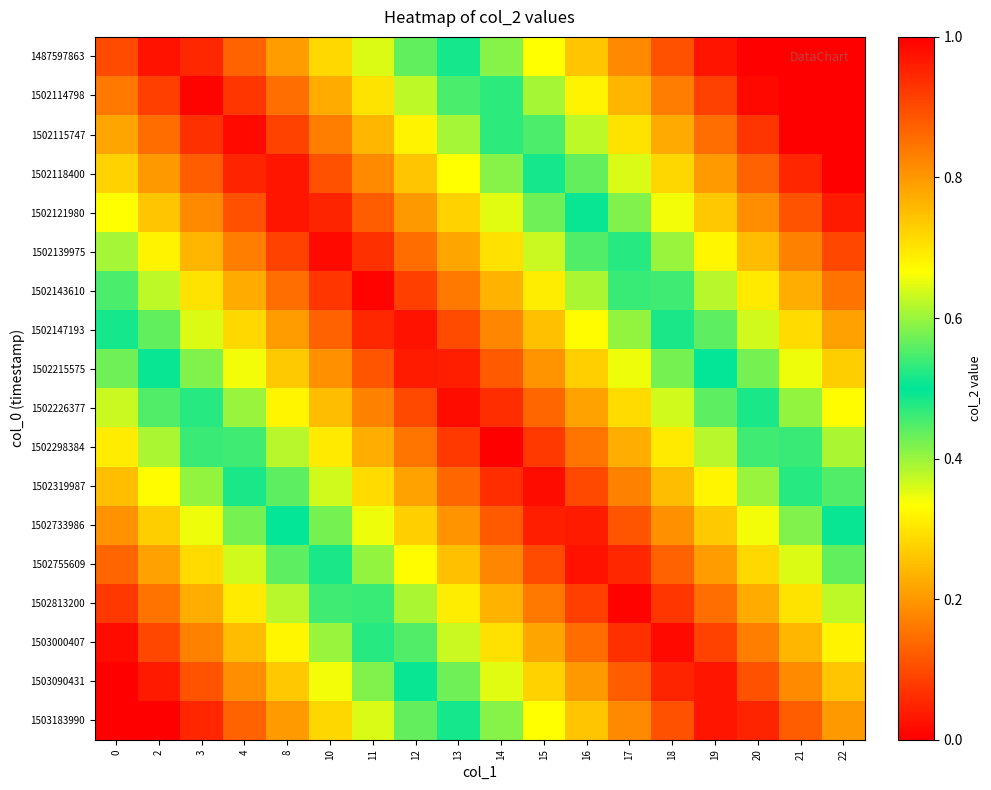

Reading right to left, extract all data points from this chart.

1487597863: 22=1.0	21=1.0	20=1.0	19=1.0	18=0.9	17=0.8	16=0.7	15=0.7	14=0.6	13=0.5	12=0.4	11=0.4	10=0.3	8=0.2	4=0.1	3=0.1	2=0.0	0=0.1
1502114798: 22=1.0	21=1.0	20=1.0	19=0.9	18=0.8	17=0.8	16=0.7	15=0.6	14=0.5	13=0.5	12=0.4	11=0.3	10=0.2	8=0.1	4=0.1	3=0.0	2=0.1	0=0.2
1502115747: 22=1.0	21=1.0	20=0.9	19=0.9	18=0.8	17=0.7	16=0.6	15=0.5	14=0.5	13=0.4	12=0.3	11=0.2	10=0.2	8=0.1	4=0.0	3=0.1	2=0.1	0=0.2
1502118400: 22=1.0	21=0.9	20=0.9	19=0.8	18=0.7	17=0.6	16=0.6	15=0.5	14=0.4	13=0.3	12=0.3	11=0.2	10=0.1	8=0.0	4=0.0	3=0.1	2=0.2	0=0.3
1502121980: 22=1.0	21=0.9	20=0.8	19=0.7	18=0.7	17=0.6	16=0.5	15=0.4	14=0.4	13=0.3	12=0.2	11=0.1	10=0.0	8=0.0	4=0.1	3=0.2	2=0.3	0=0.3
1502139975: 22=0.9	21=0.8	20=0.8	19=0.7	18=0.6	17=0.5	16=0.4	15=0.4	14=0.3	13=0.2	12=0.1	11=0.1	10=0.0	8=0.1	4=0.2	3=0.2	2=0.3	0=0.4
1502143610: 22=0.8	21=0.8	20=0.7	19=0.6	18=0.5	17=0.5	16=0.4	15=0.3	14=0.2	13=0.2	12=0.1	11=0.0	10=0.1	8=0.1	4=0.2	3=0.3	2=0.4	0=0.5
1502147193: 22=0.8	21=0.7	20=0.6	19=0.6	18=0.5	17=0.4	16=0.3	15=0.3	14=0.2	13=0.1	12=0.0	11=0.1	10=0.1	8=0.2	4=0.3	3=0.4	2=0.4	0=0.5
1502215575: 22=0.7	21=0.7	20=0.6	19=0.5	18=0.4	17=0.3	16=0.3	15=0.2	14=0.1	13=0.0	12=0.0	11=0.1	10=0.2	8=0.3	4=0.3	3=0.4	2=0.5	0=0.6
1502226377: 22=0.7	21=0.6	20=0.5	19=0.4	18=0.4	17=0.3	16=0.2	15=0.1	14=0.1	13=0.0	12=0.1	11=0.2	10=0.2	8=0.3	4=0.4	3=0.5	2=0.6	0=0.6
1502298384: 22=0.6	21=0.5	20=0.5	19=0.4	18=0.3	17=0.2	16=0.2	15=0.1	14=0.0	13=0.1	12=0.2	11=0.2	10=0.3	8=0.4	4=0.5	3=0.5	2=0.6	0=0.7
1502319987: 22=0.6	21=0.5	20=0.4	19=0.3	18=0.2	17=0.2	16=0.1	15=0.0	14=0.1	13=0.1	12=0.2	11=0.3	10=0.4	8=0.4	4=0.5	3=0.6	2=0.7	0=0.7
1502733986: 22=0.5	21=0.4	20=0.3	19=0.3	18=0.2	17=0.1	16=0.0	15=0.0	14=0.1	13=0.2	12=0.3	11=0.3	10=0.4	8=0.5	4=0.6	3=0.7	2=0.7	0=0.8
1502755609: 22=0.4	21=0.4	20=0.3	19=0.2	18=0.1	17=0.1	16=0.0	15=0.1	14=0.2	13=0.3	12=0.3	11=0.4	10=0.5	8=0.6	4=0.6	3=0.7	2=0.8	0=0.9
1502813200: 22=0.4	21=0.3	20=0.2	19=0.1	18=0.1	17=0.0	16=0.1	15=0.2	14=0.2	13=0.3	12=0.4	11=0.5	10=0.5	8=0.6	4=0.7	3=0.8	2=0.8	0=0.9
1503000407: 22=0.3	21=0.2	20=0.2	19=0.1	18=0.0	17=0.1	16=0.1	15=0.2	14=0.3	13=0.4	12=0.4	11=0.5	10=0.6	8=0.7	4=0.8	3=0.8	2=0.9	0=1.0
1503090431: 22=0.3	21=0.2	20=0.1	19=0.0	18=0.0	17=0.1	16=0.2	15=0.3	14=0.4	13=0.4	12=0.5	11=0.6	10=0.7	8=0.7	4=0.8	3=0.9	2=1.0	0=1.0
1503183990: 22=0.2	21=0.1	20=0.0	19=0.0	18=0.1	17=0.2	16=0.3	15=0.3	14=0.4	13=0.5	12=0.6	11=0.6	10=0.7	8=0.8	4=0.9	3=0.9	2=1.0	0=1.0